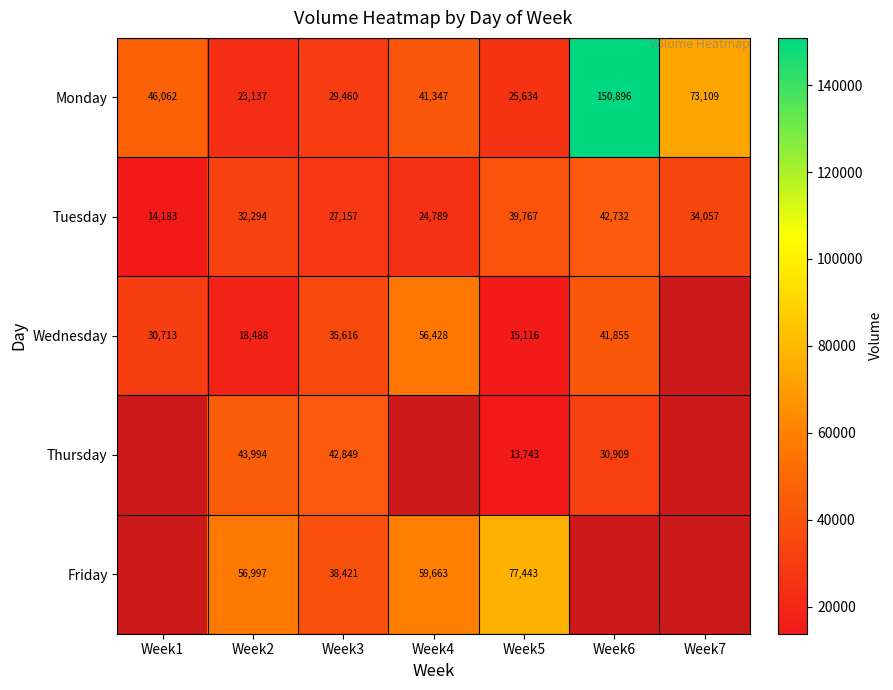

Read the Tuesday value at Week6, to the nearest 100.

42700